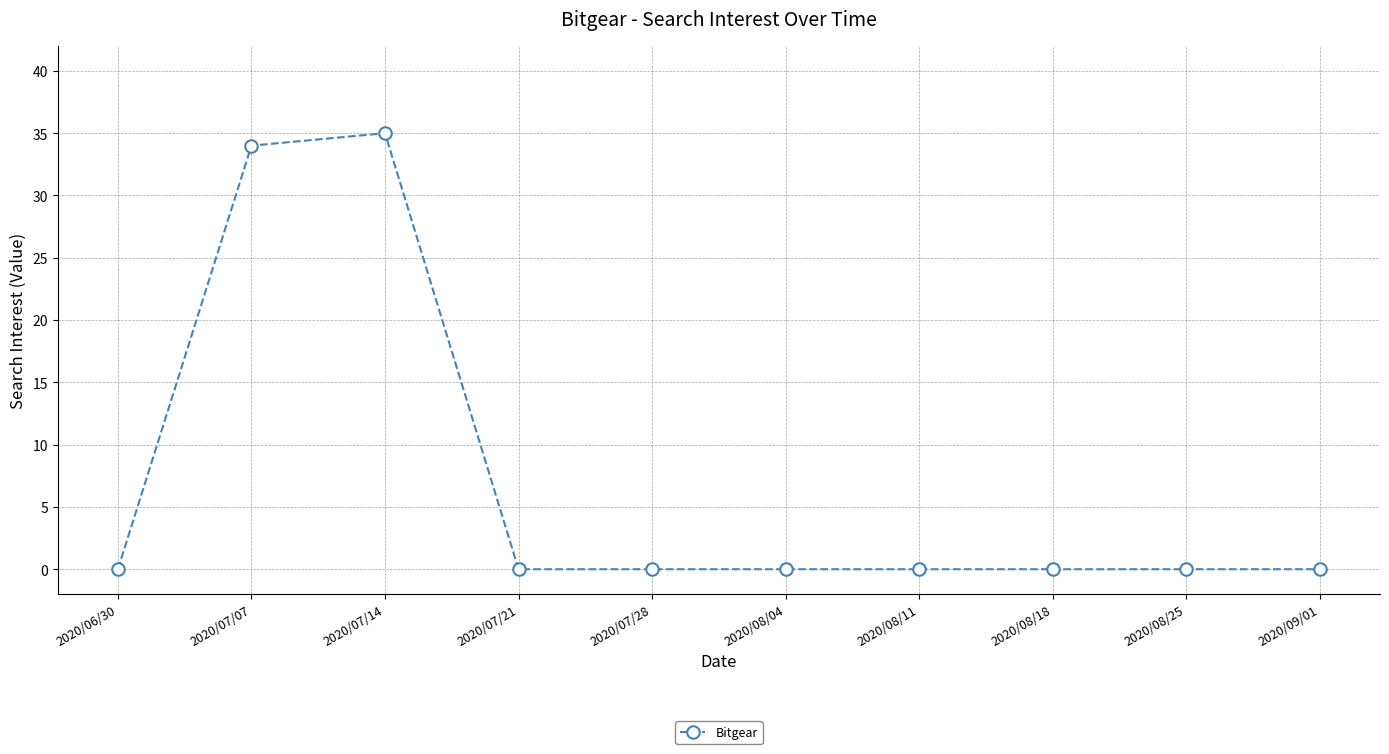

True or false: there are more than 0 points higher than both neighbors.

True